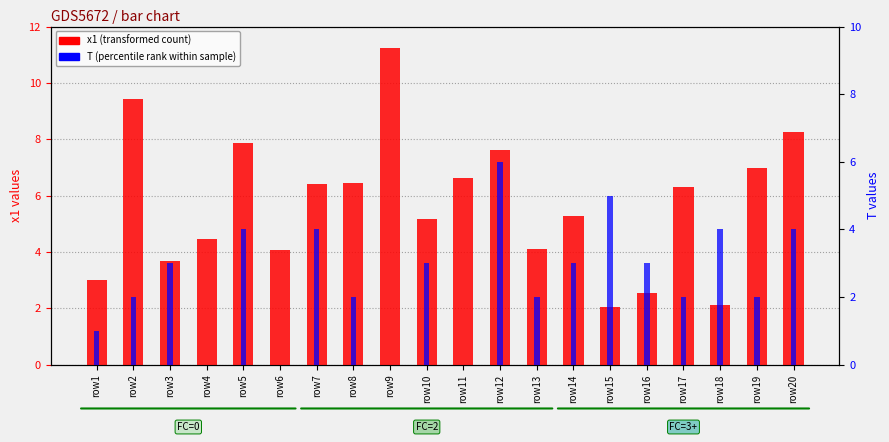

How many bars are there in total?

40